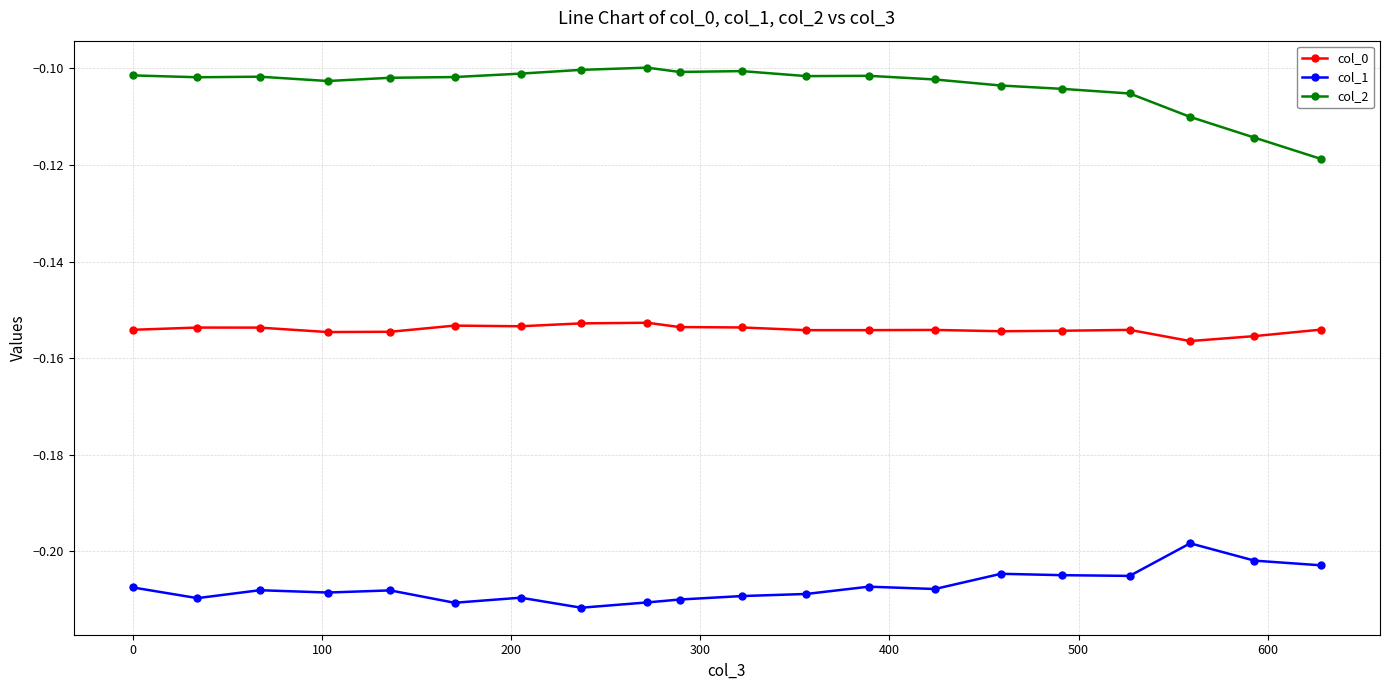

In col_2, how many points are lower than both neighbors (excluding endpoints)?

4